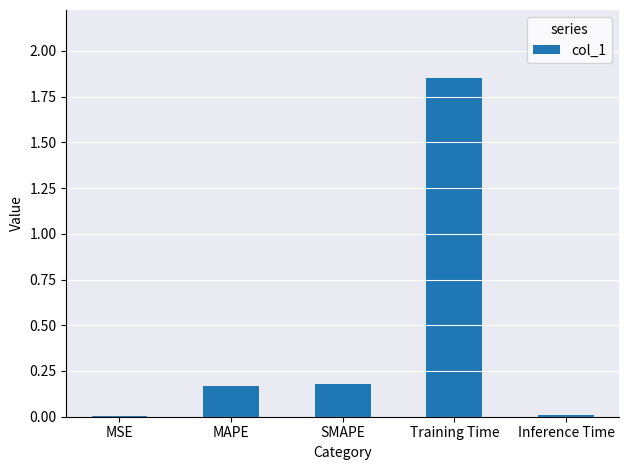

Which has a higher value, Training Time or SMAPE?

Training Time